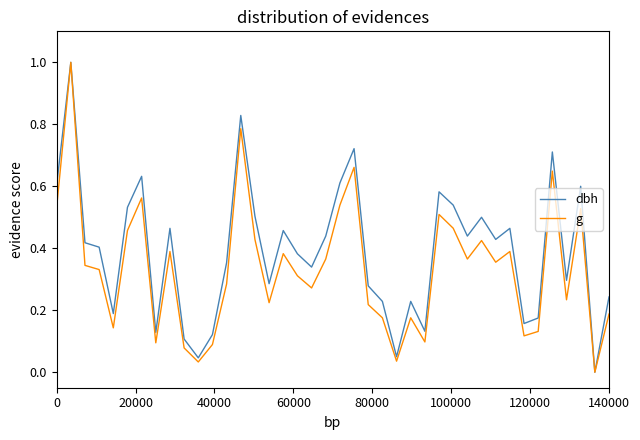

What is the highest value of the dbh series?

1.0